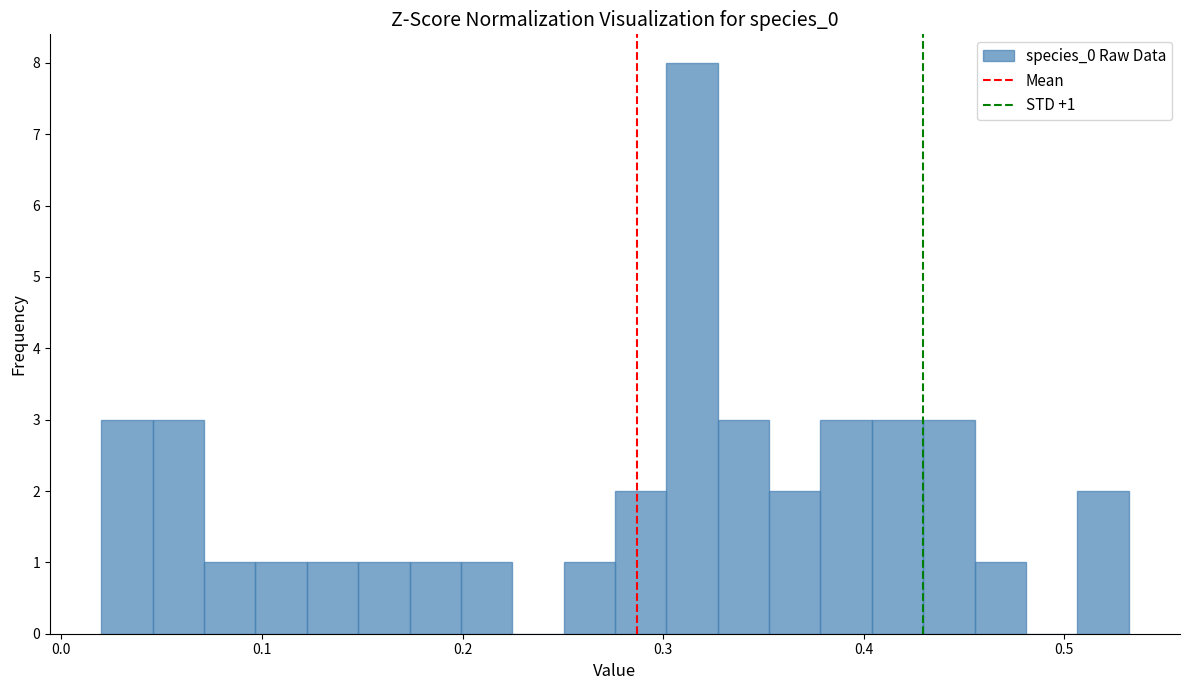

Read against the x-axis, roughly where is the centre of the tallest bar?

0.31